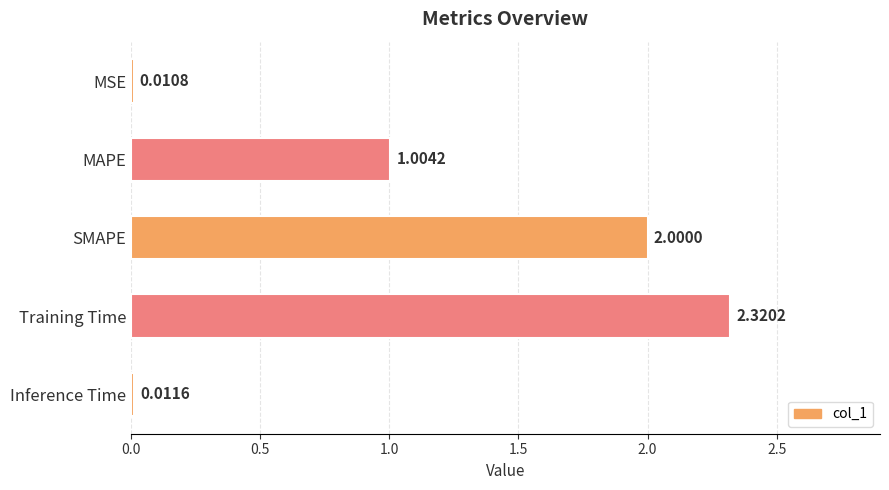

What is the sum of all values?

5.3